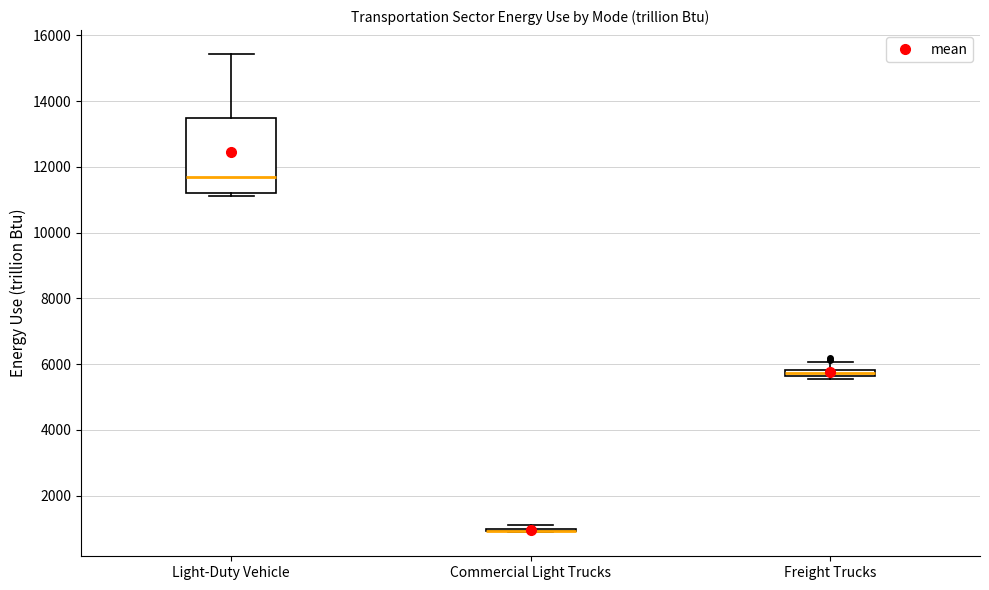

Comparing the boxes themselves (not the whiskers), which one is the tallest?

Light-Duty Vehicle